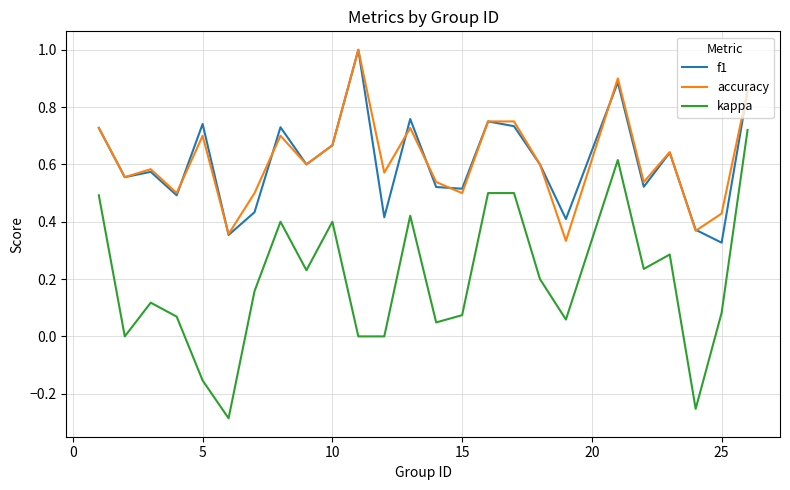

True or false: f1 and kappa intersect in this chart.

False